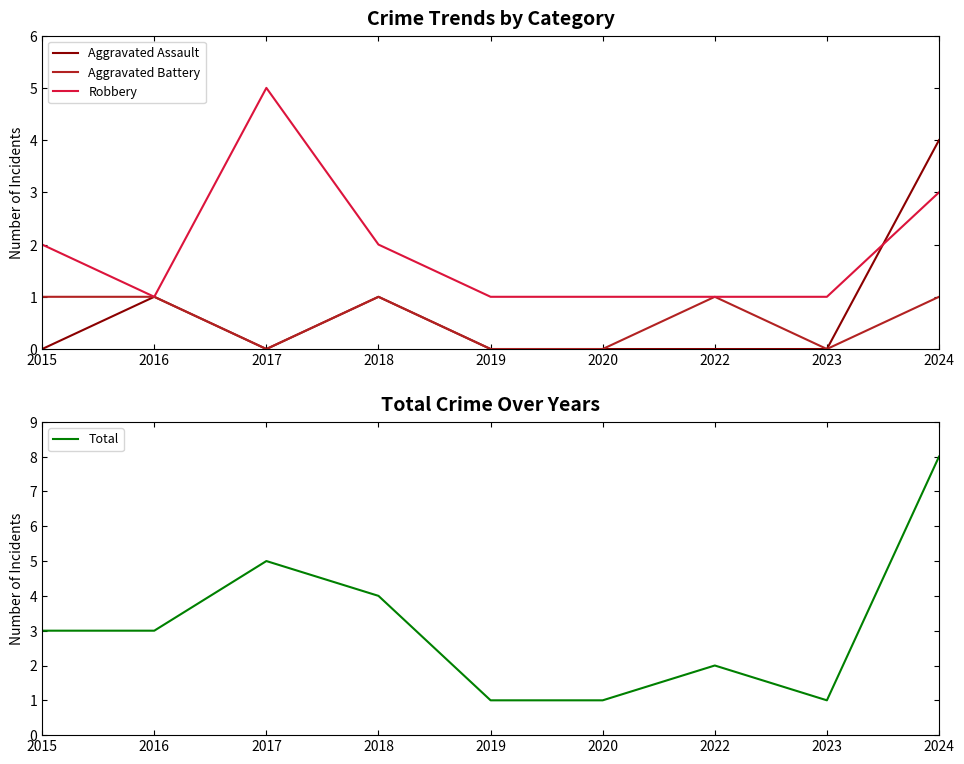

At which category does Total reach its first local peak?

2017